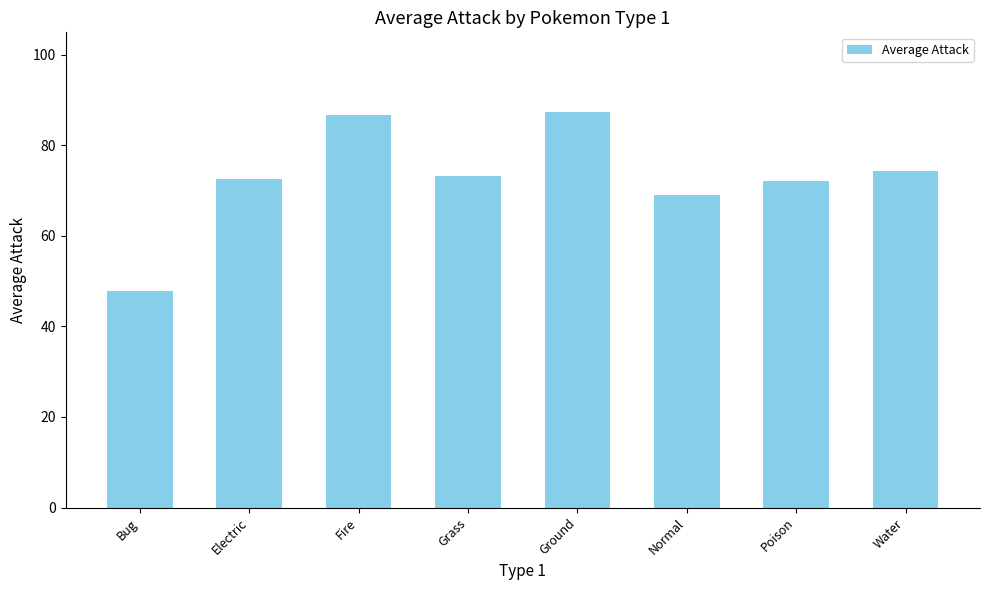

What is the smallest value displayed?

47.9